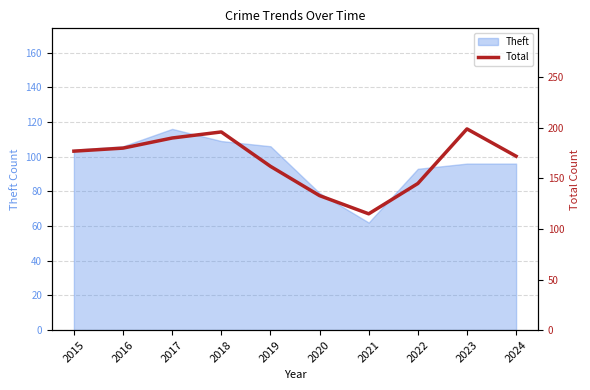

Which category has the highest value in the Theft series?

2017